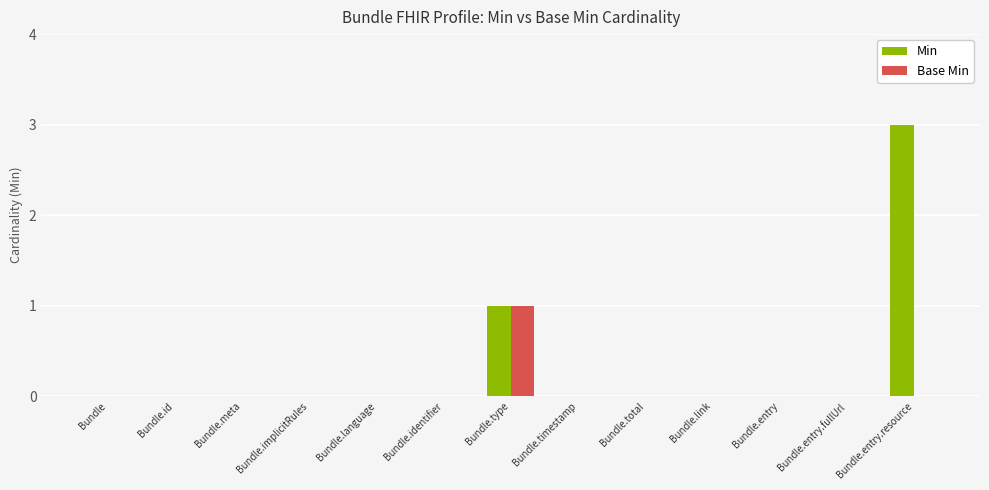

Which series changed the most between Bundle.entry.fullUrl and Bundle.entry.resource?

Min